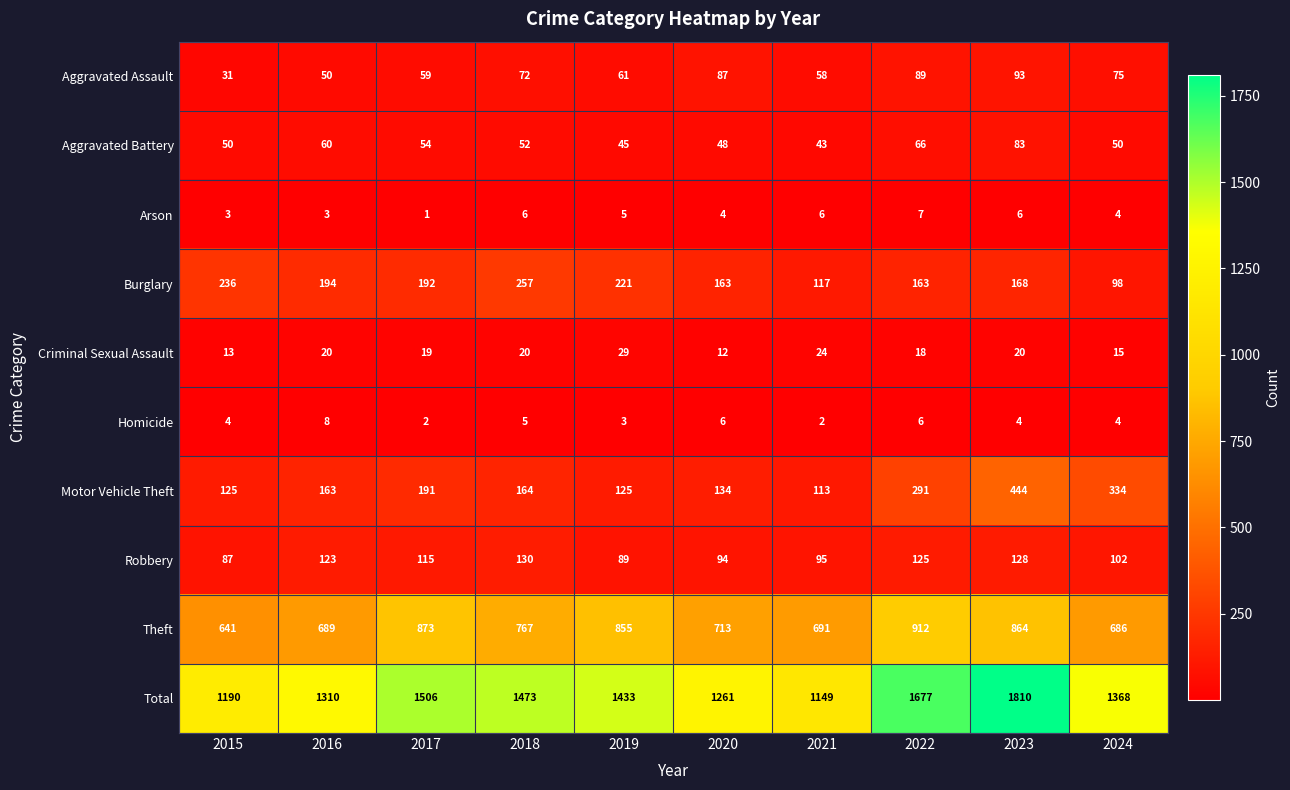

Rank the series by their maximum value, from highest to lowest.

Total, Theft, Motor Vehicle Theft, Burglary, Robbery, Aggravated Assault, Aggravated Battery, Criminal Sexual Assault, Homicide, Arson